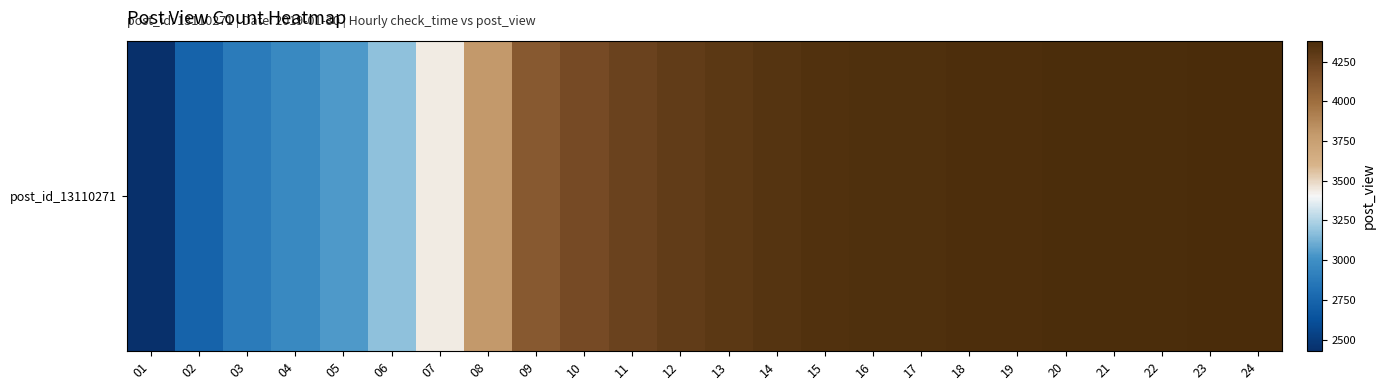

What is the sum of all values?

93604